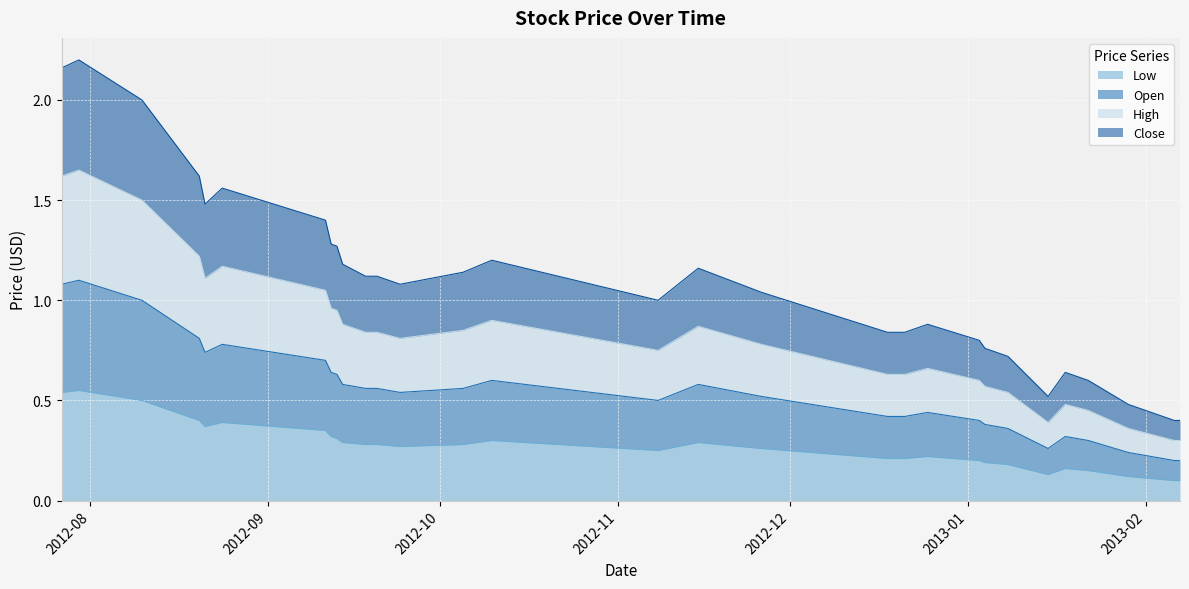

Where does the High series first go above 1?

2012-07-27